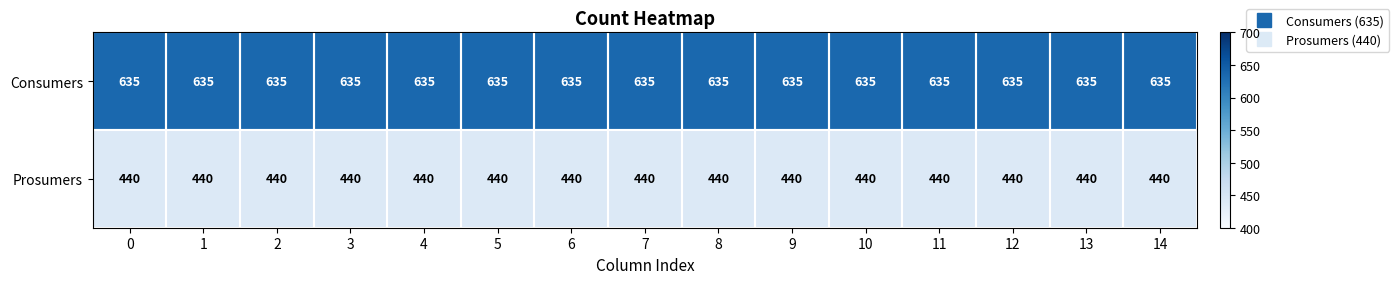

Is it true that Consumers equals 928 at 3?

False